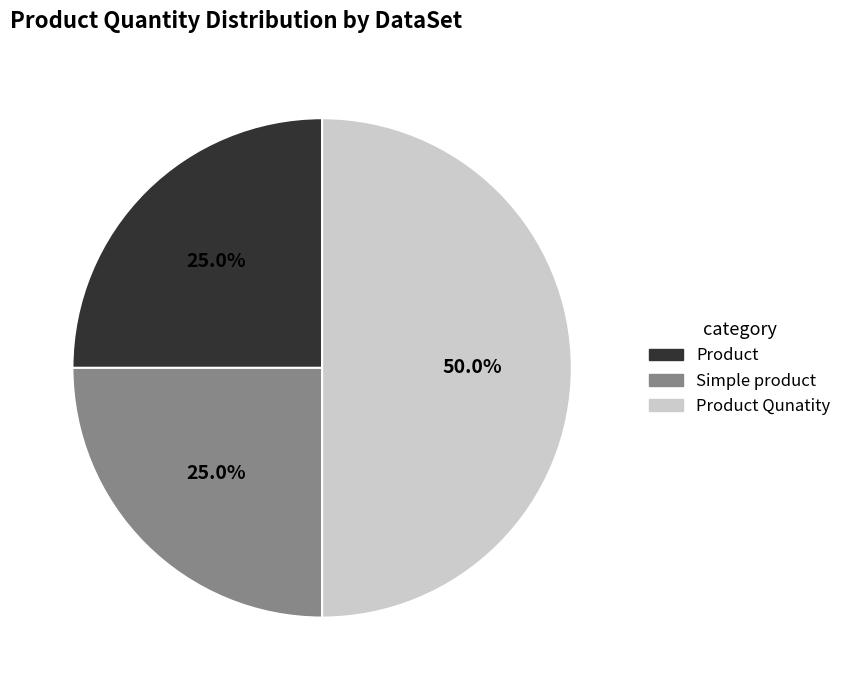

What is the largest slice in the pie chart?

Product Qunatity